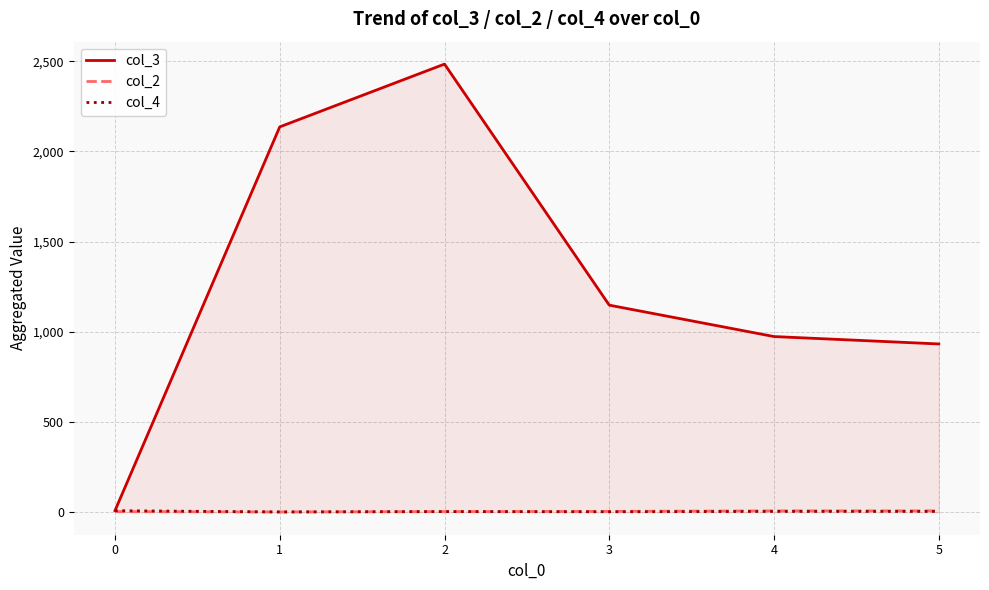

The col_3 series shows 9 at 0. True or false?

True